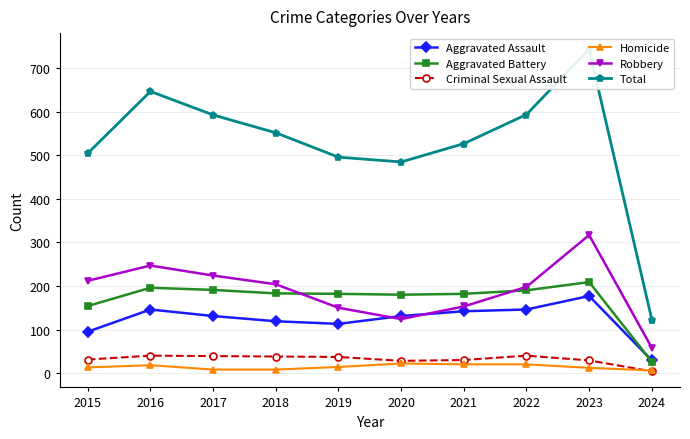

What is the value of the Aggravated Assault point at the 3rd from the left?

131